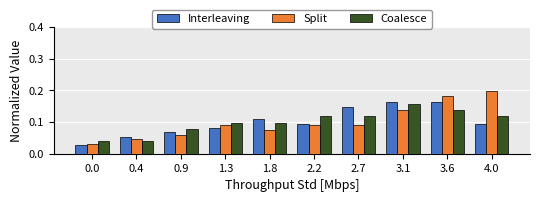

Which series has the widest spread of values?

Split